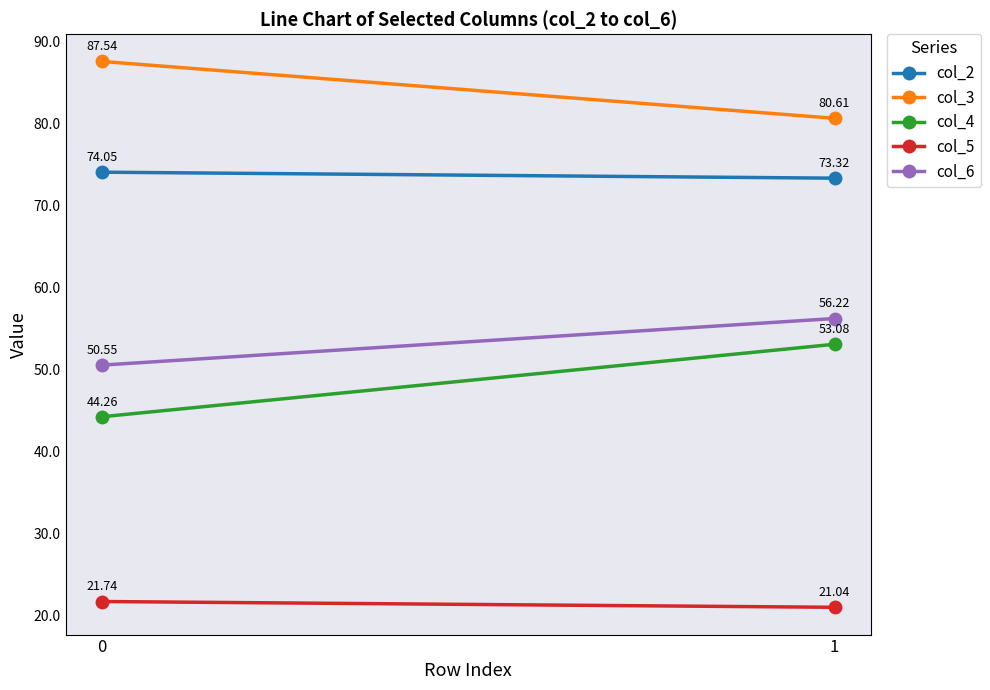

Between 0 and 1, which series saw the biggest shift?

col_4